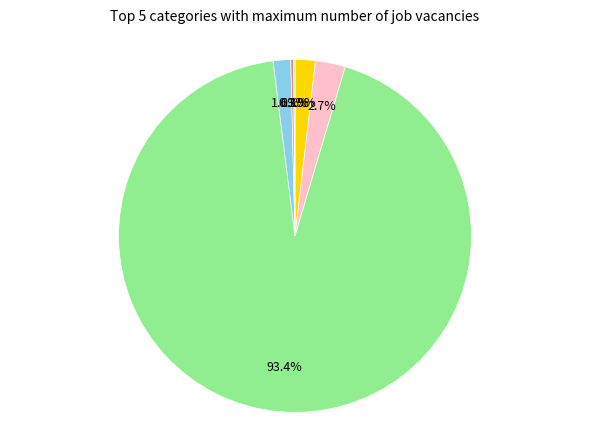

Which slice is the smallest?

Гранты на реализацию проектов